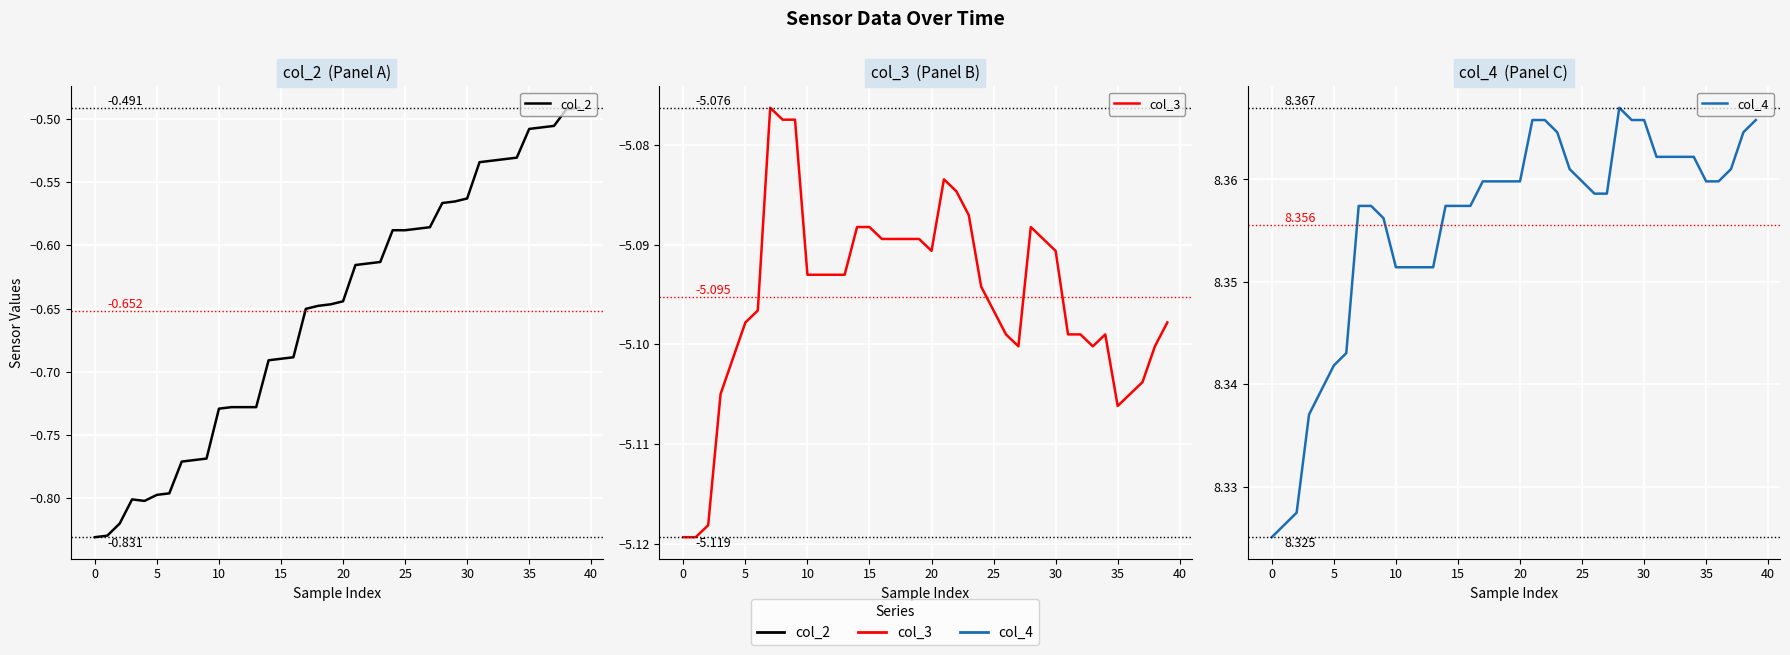

In col_3, how many points are higher than both neighbors (excluding endpoints)?

4